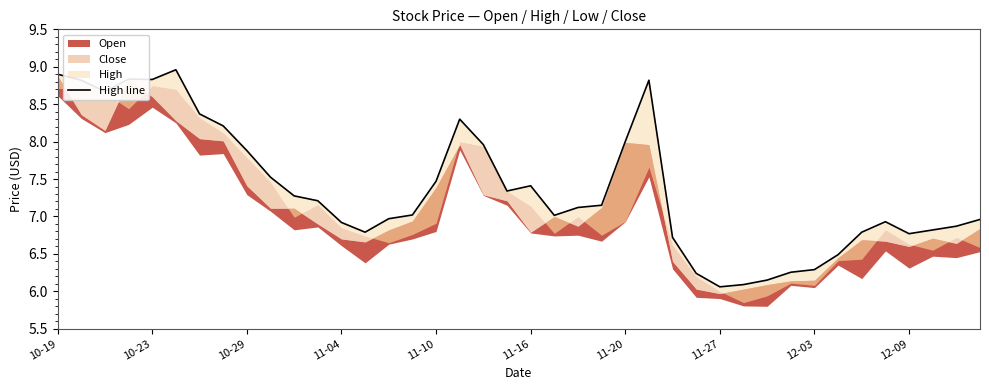

What is the change in value from 10 to 25?

+1.5